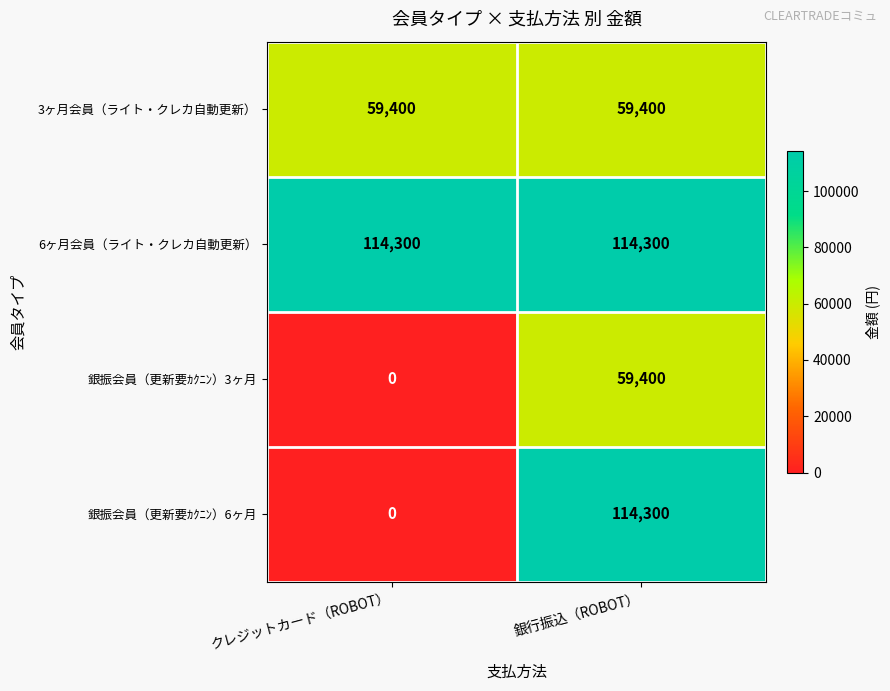

At how many categories does at least one series exceed 25560?

2